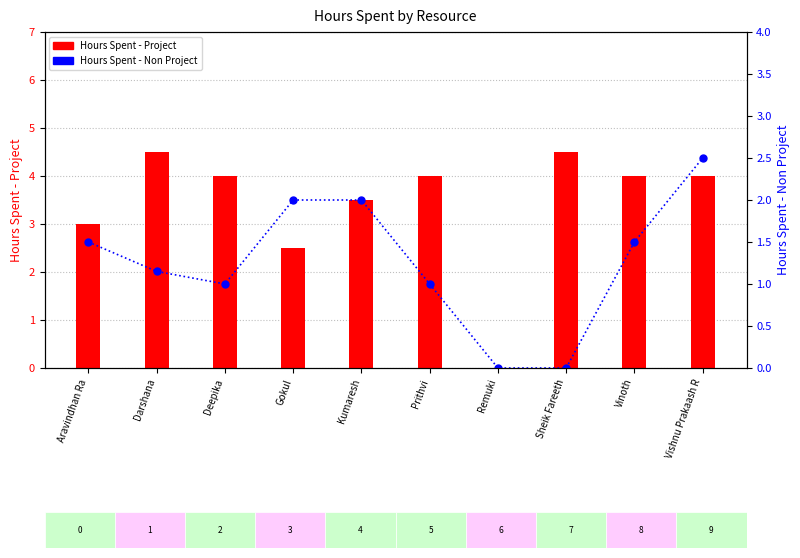

Reading left to right, extract all data points from this chart.

Hours Spent - Project: 3.0	4.5	4.0	2.5	3.5	4.0	0.0	4.5	4.0	4.0
Hours Spent - Non Project: 1.5	1.1	1.0	2.0	2.0	1.0	0.0	0.0	1.5	2.5